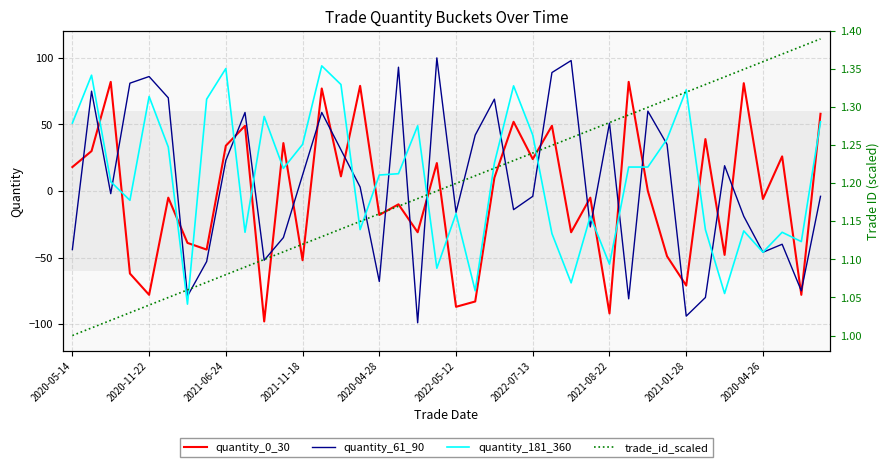

True or false: quantity_181_360 and quantity_0_30 cross at least once.

True